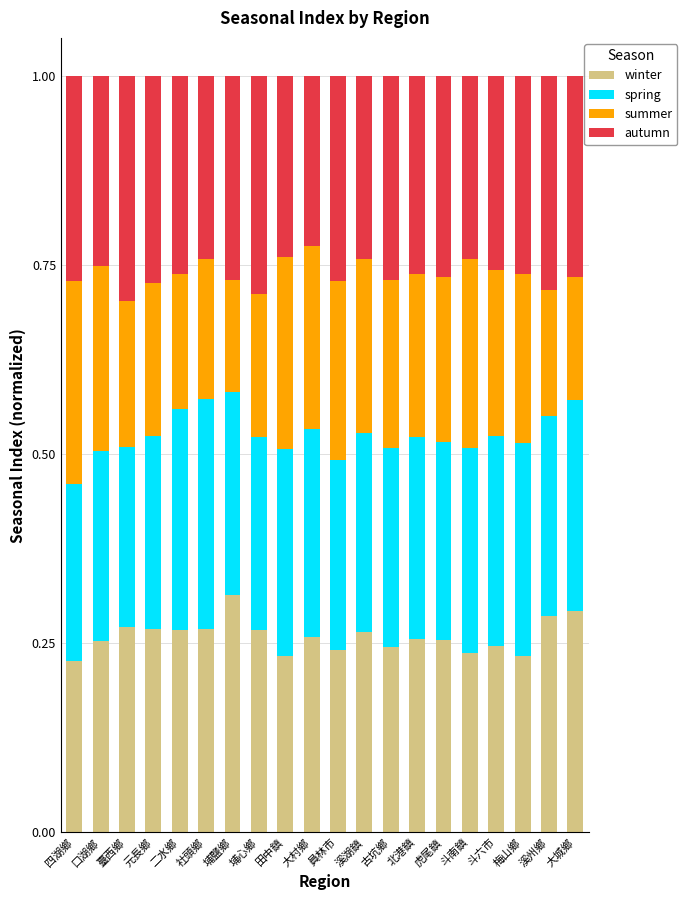

What is the total value across all series at 田中鎮?

1.0